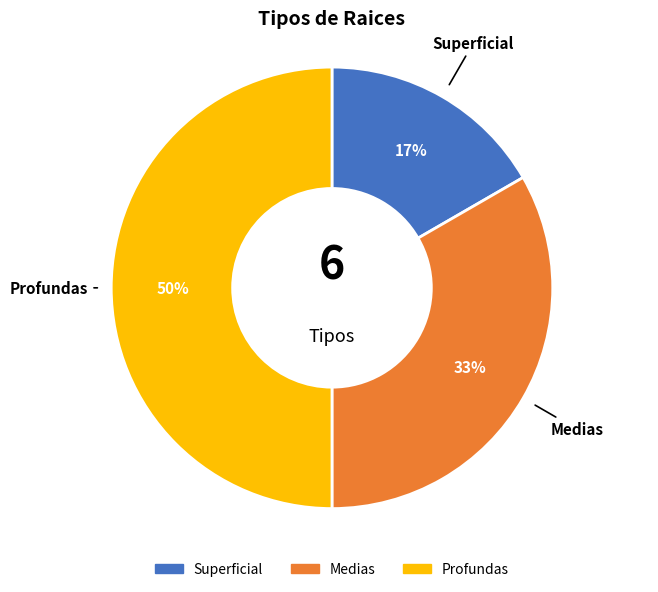

Is the sum of Profundas and Superficial greater than half?

Yes